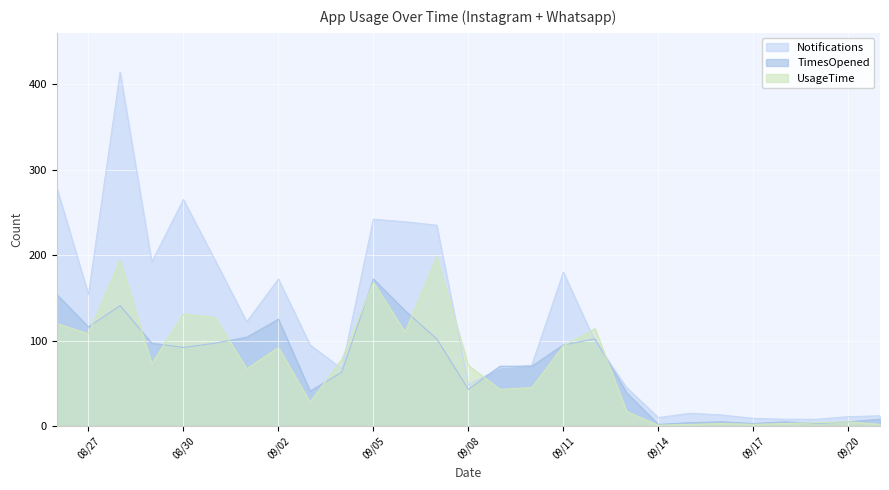

Rank the series by their maximum value, from highest to lowest.

Notifications, UsageTime, TimesOpened